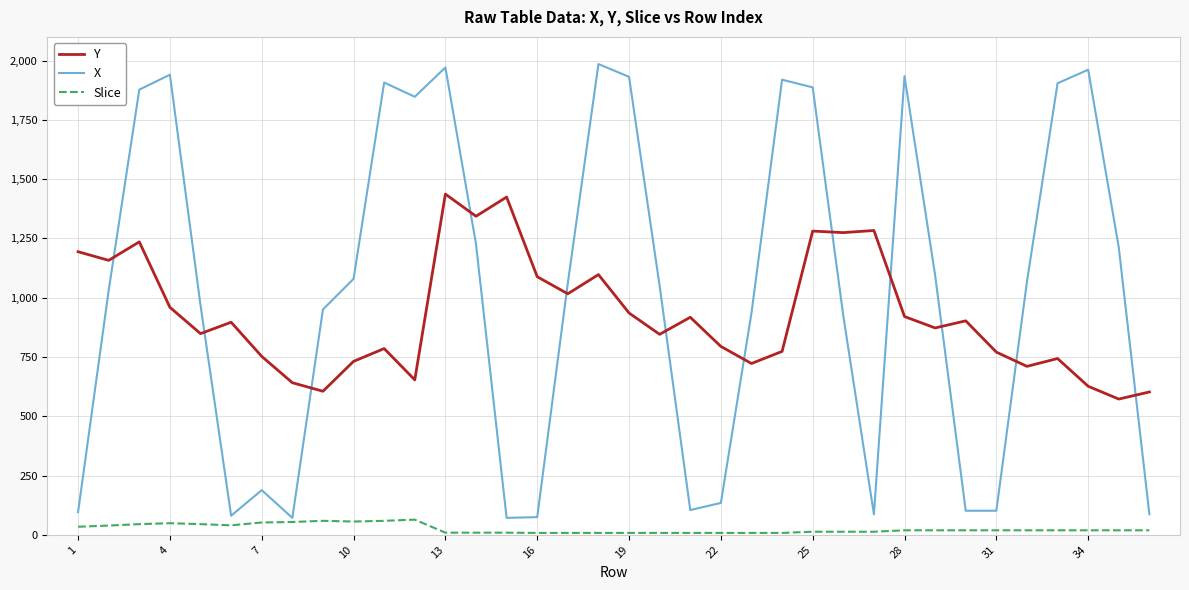

Rank the series by their maximum value, from lowest to highest.

Slice, Y, X